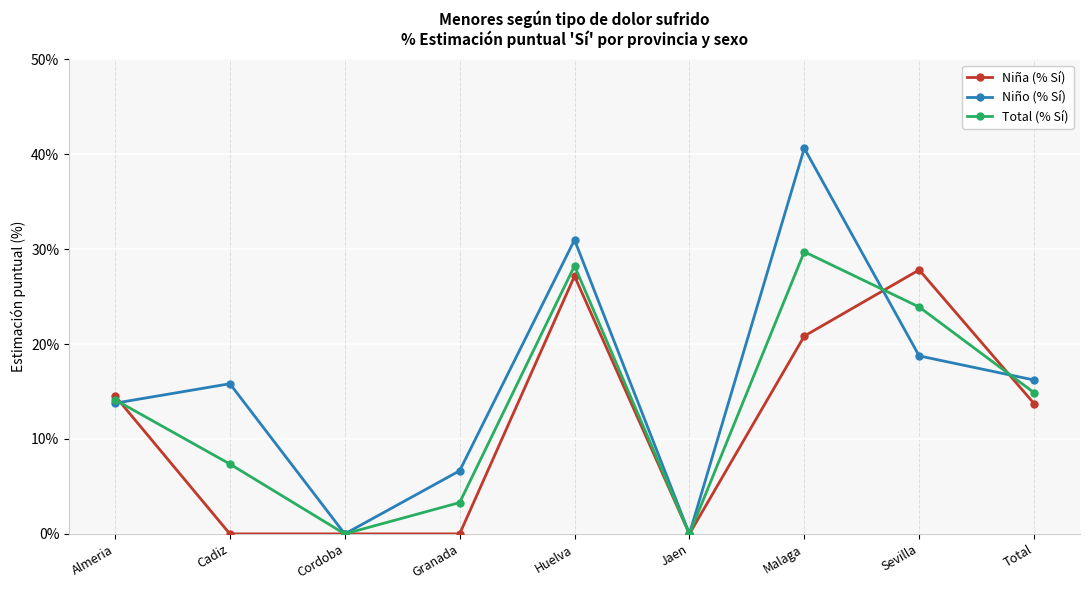

Where does the Niña (% Sí) series first go above 13?

Almeria